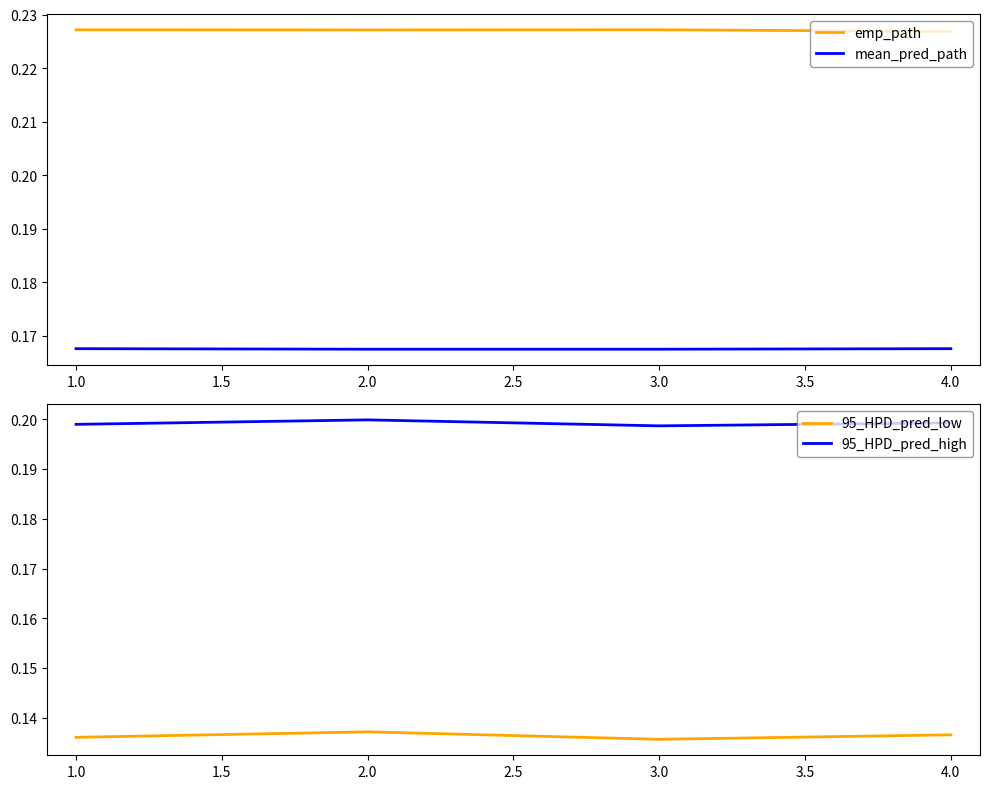

The 95_HPD_pred_high series shows 0.1 at 3.0. True or false?

False